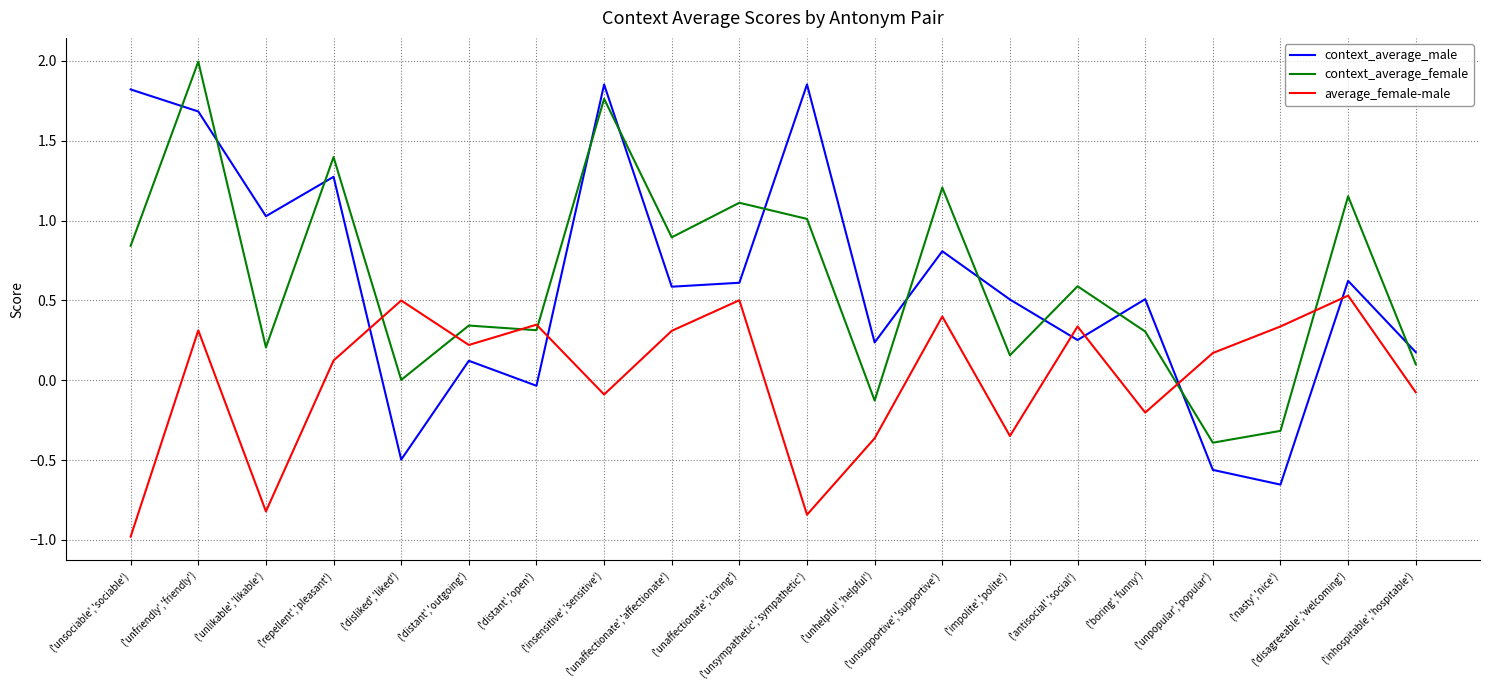

List the series in order of their peak value, highest first.

context_average_female, context_average_male, average_female-male